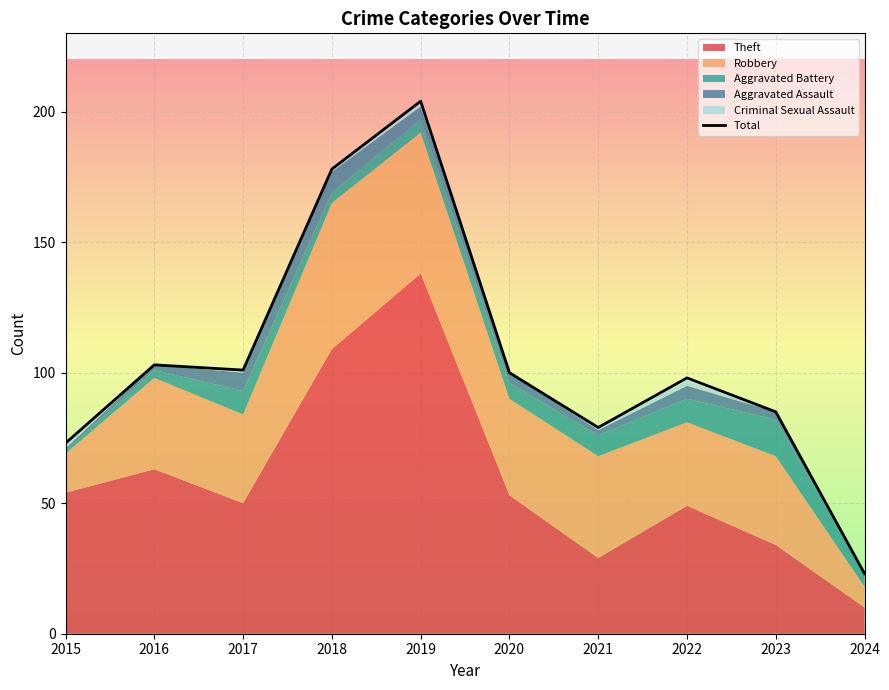

What is the value of the 3rd point from the left?

101